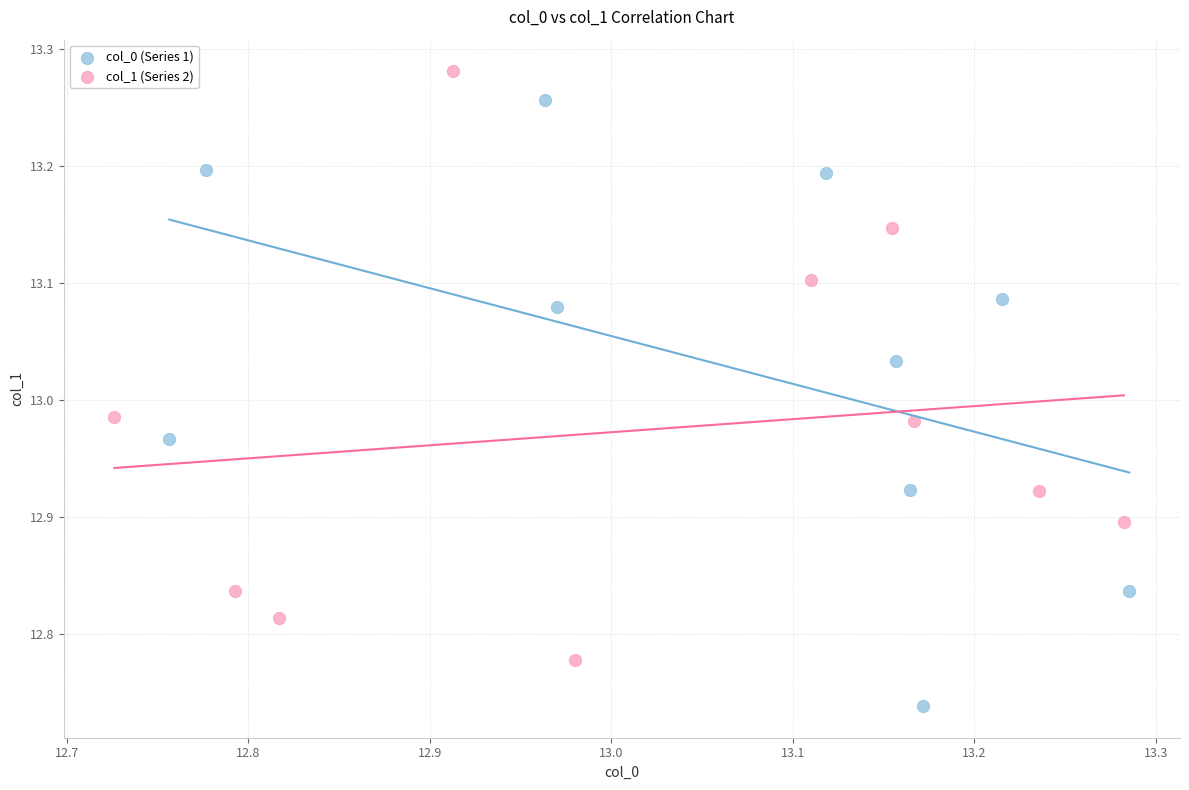

Which series reaches the minimum Y coordinate?

col_0 (Series 1)